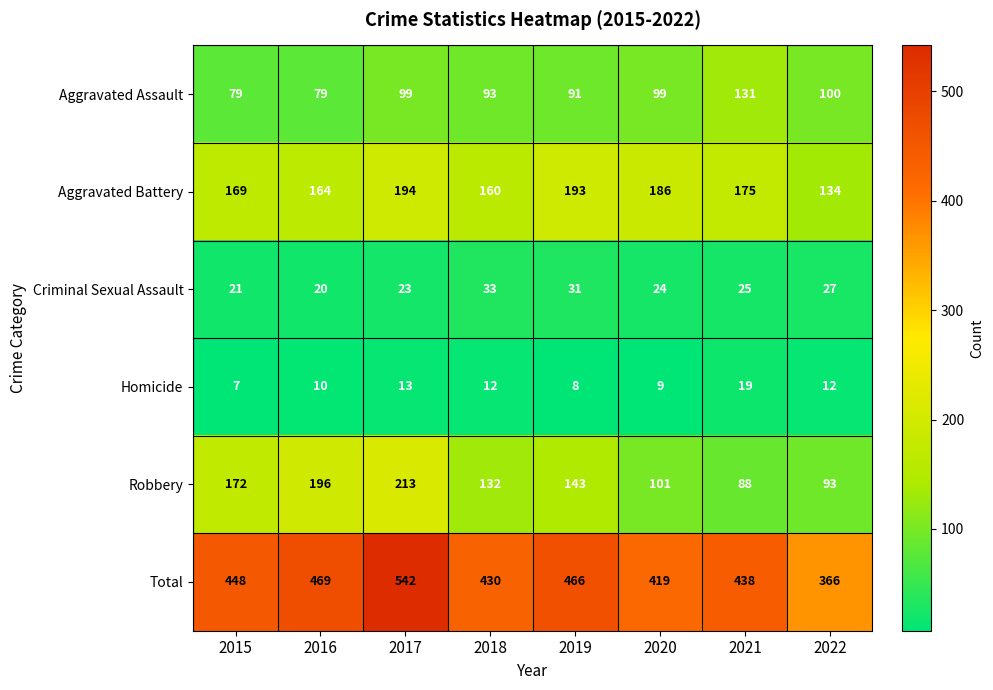

Rank the series by their maximum value, from highest to lowest.

Total, Robbery, Aggravated Battery, Aggravated Assault, Criminal Sexual Assault, Homicide